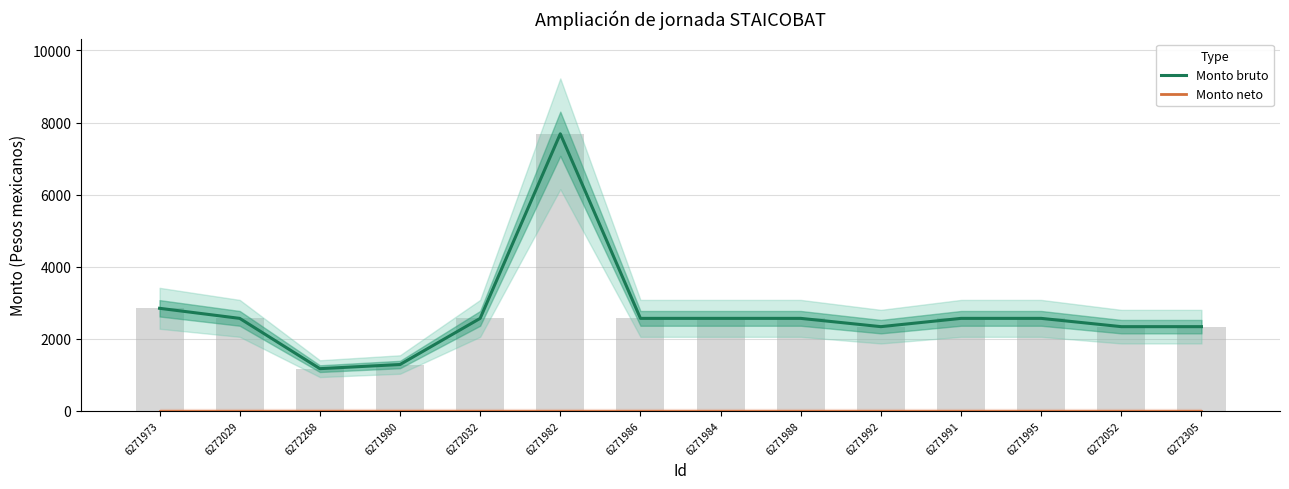

Reading left to right, extract all data points from this chart.

Monto bruto: 6271973=2841.9	6272029=2562.2	6272268=1166.1	6271980=1281.1	6272032=2562.2	6271982=7686.7	6271986=2562.2	6271984=2562.2	6271988=2562.2	6271992=2332.2	6271991=2562.2	6271995=2562.2	6272052=2332.2	6272305=2332.2
Monto neto: 6271973=0.0	6272029=0.0	6272268=0.0	6271980=0.0	6272032=0.0	6271982=0.0	6271986=0.0	6271984=0.0	6271988=0.0	6271992=0.0	6271991=0.0	6271995=0.0	6272052=0.0	6272305=0.0